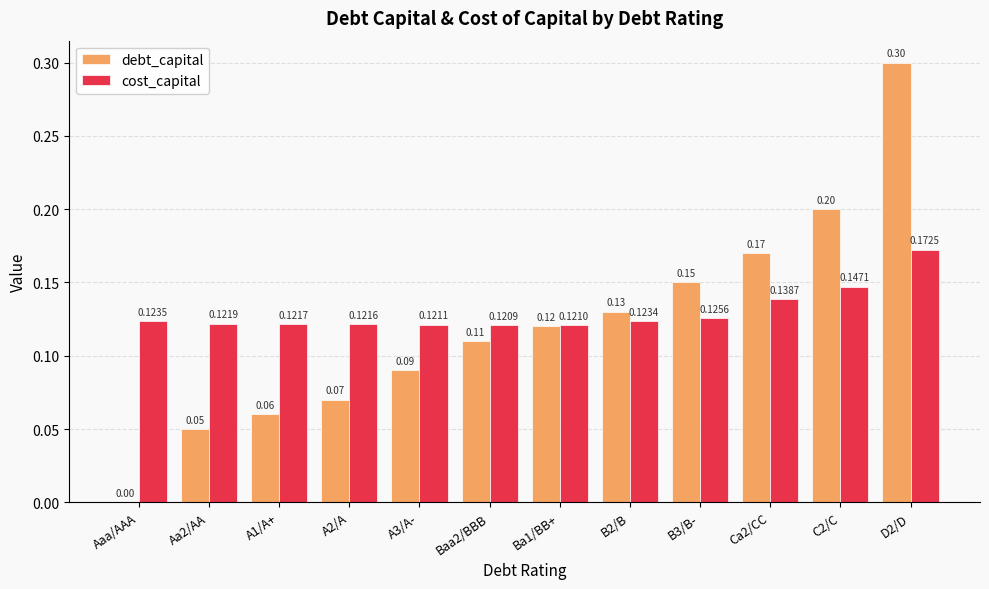

Which label corresponds to the largest value in the chart?

D2/D